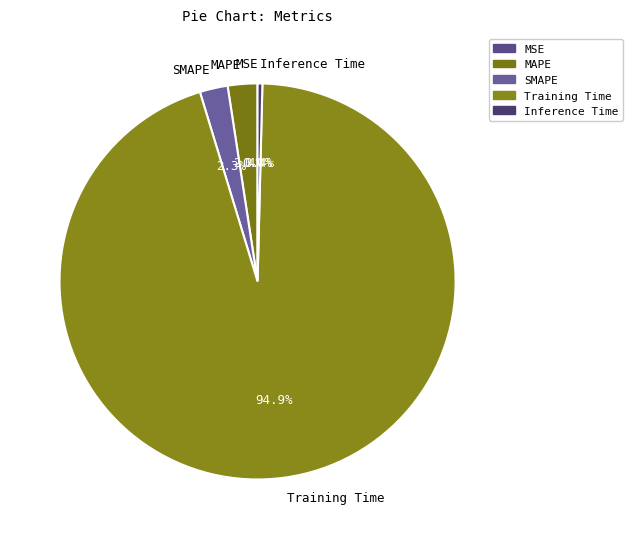

Between SMAPE and Inference Time, which is larger?

SMAPE